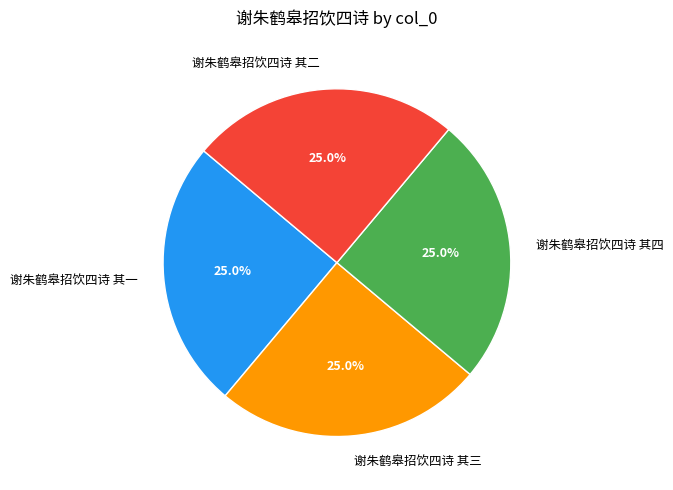

Does any single category account for the majority?

No